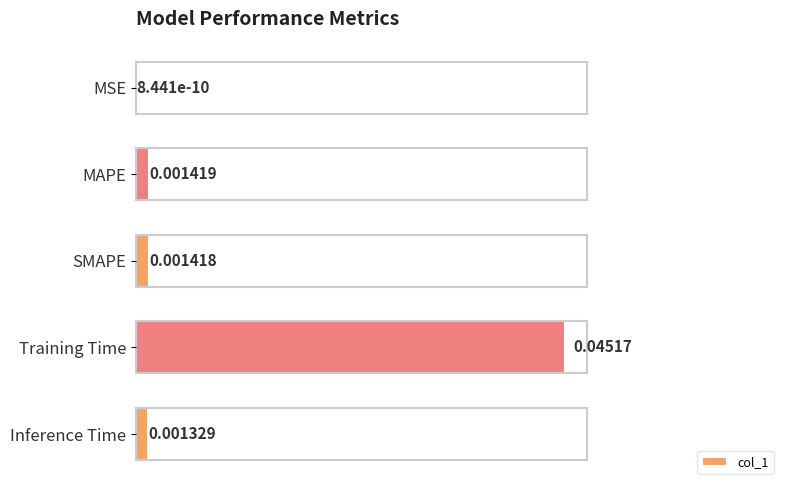

Which category has the highest value across all series?

Training Time